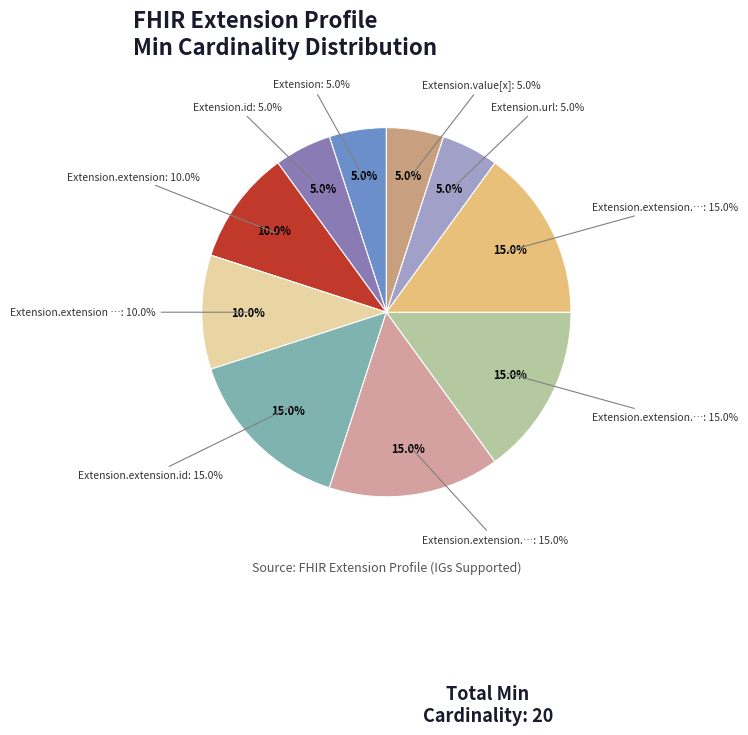

Is there a majority slice in this chart?

No